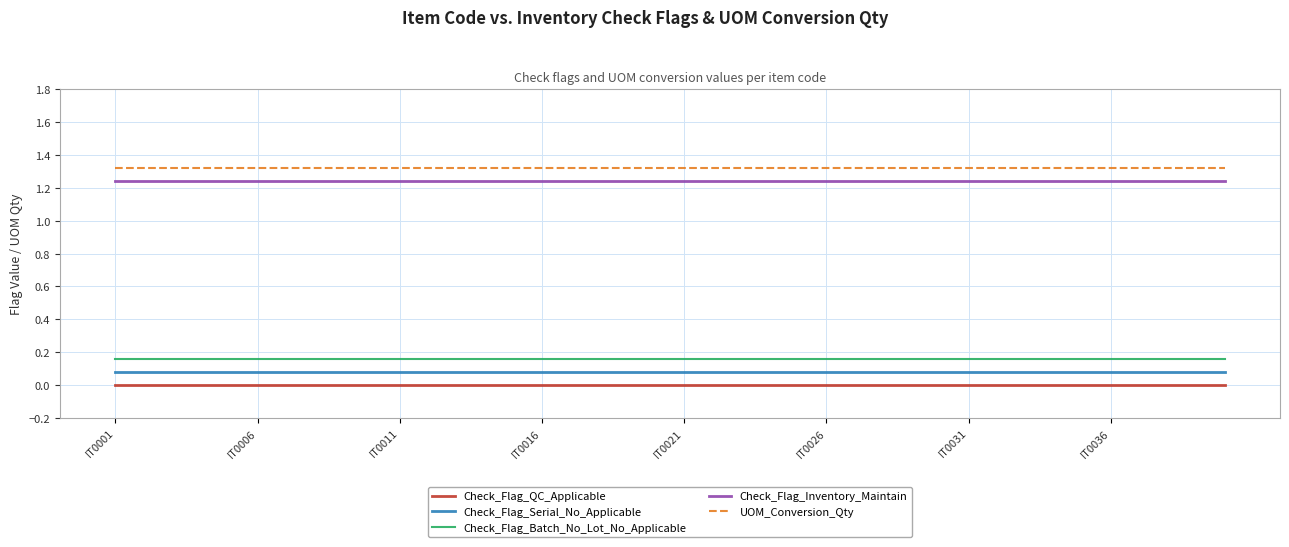

True or false: Check_Flag_Serial_No_Applicable and Check_Flag_QC_Applicable intersect in this chart.

False